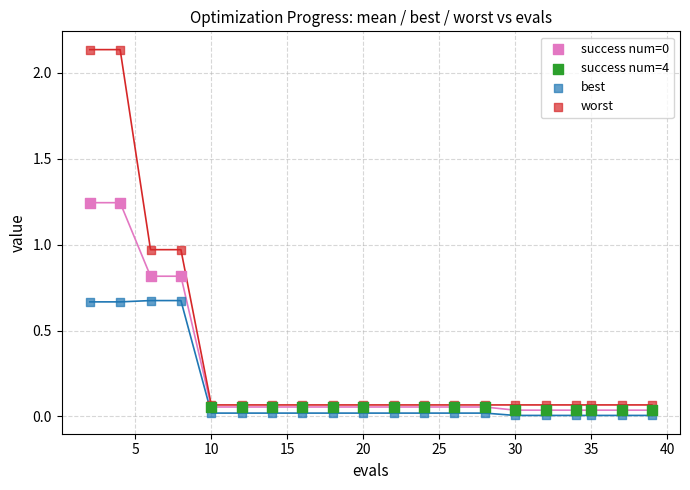

Which series has the widest spread of Y values?

worst